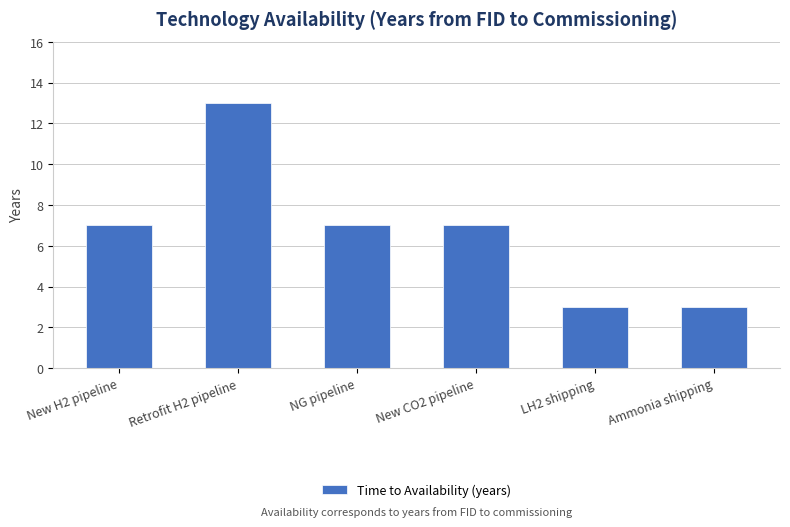

What is the label of the 5th bar from the right?

Retrofit H2 pipeline